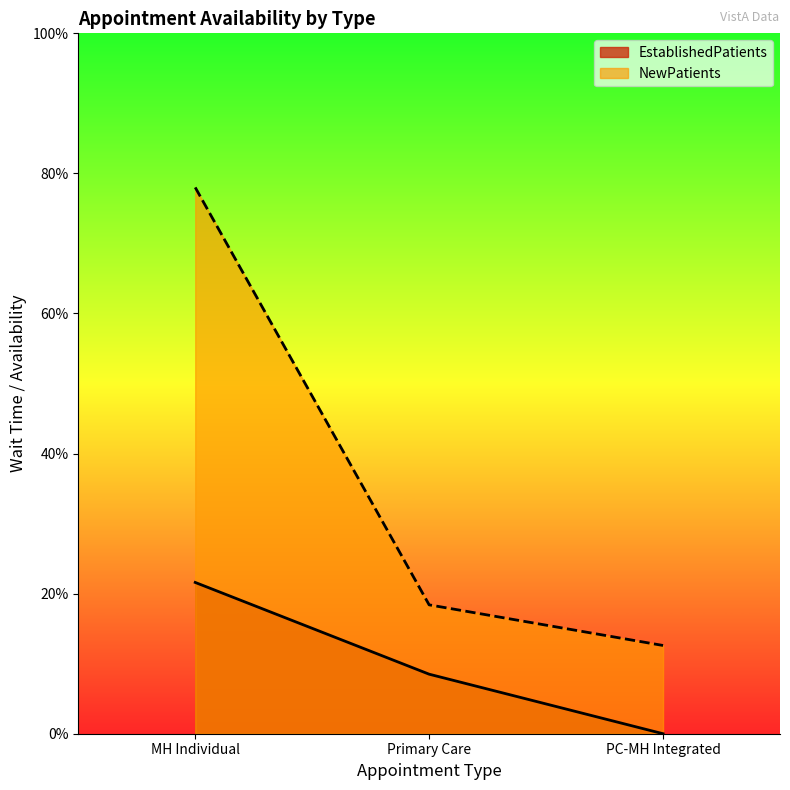

Where does the EstablishedPatients series first go above 8?

MH Individual